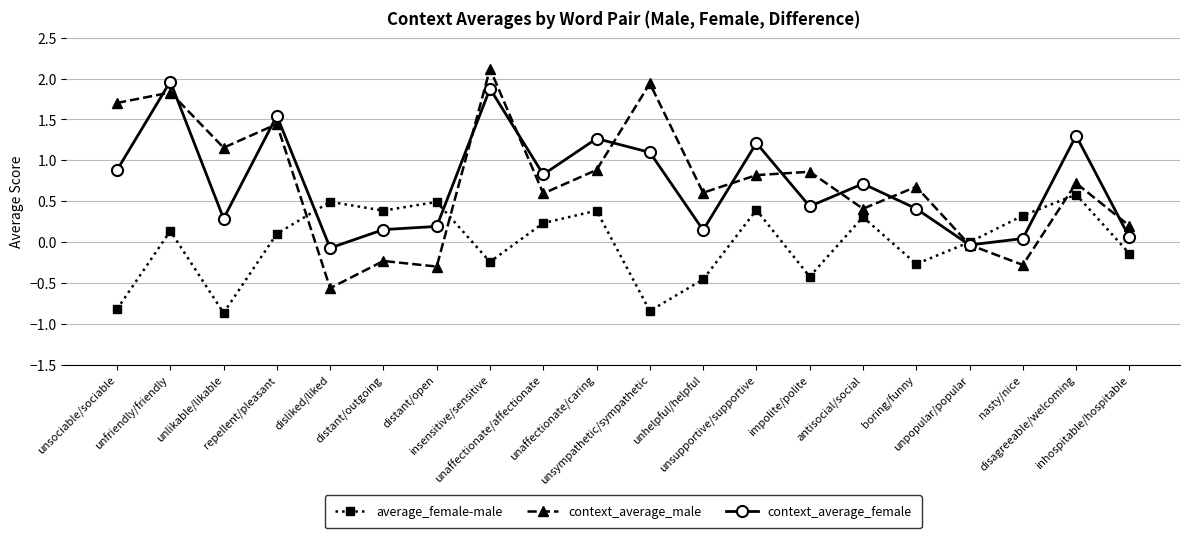

Is the value of context_average_female at repellent/pleasant greater than the value of context_average_male at impolite/polite?

Yes